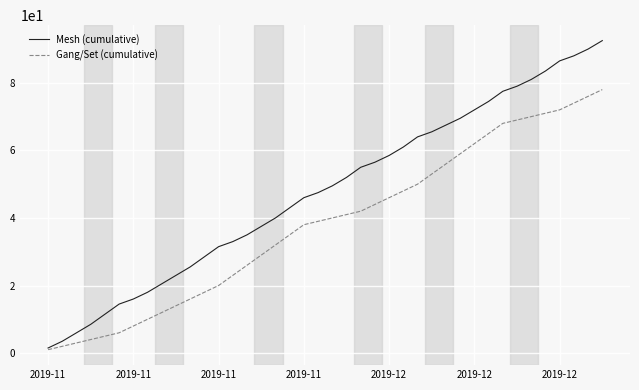

What is the maximum value shown in the chart?

92.5